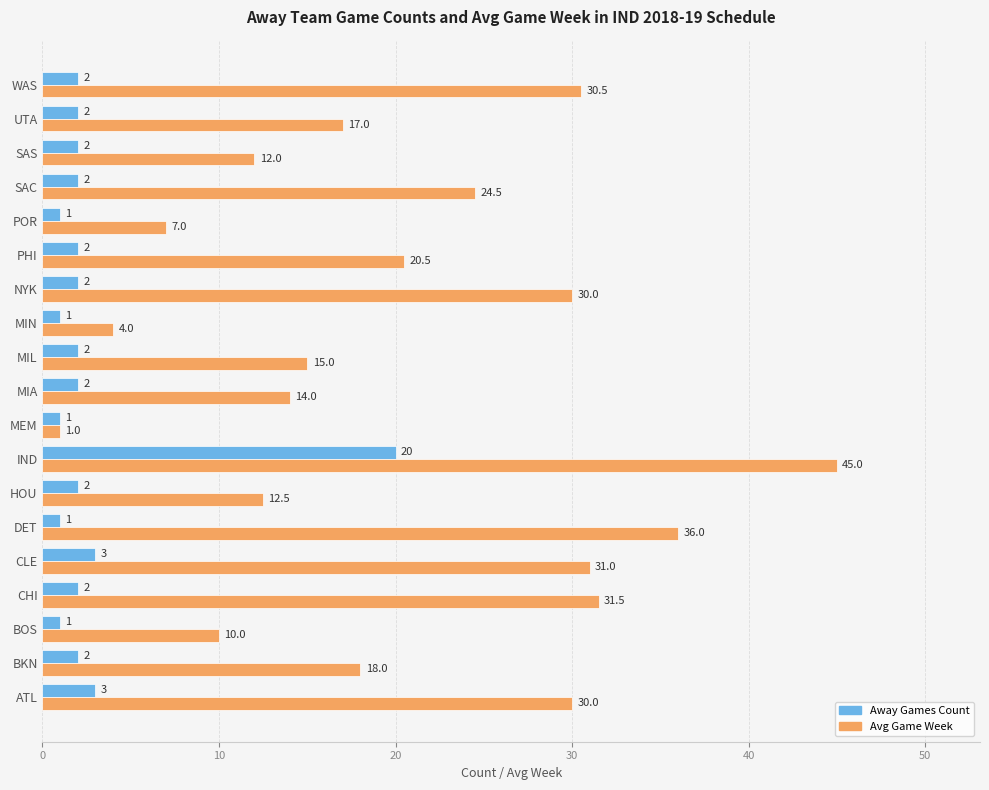

List the series in order of their peak value, lowest first.

Away Games Count, Avg Game Week